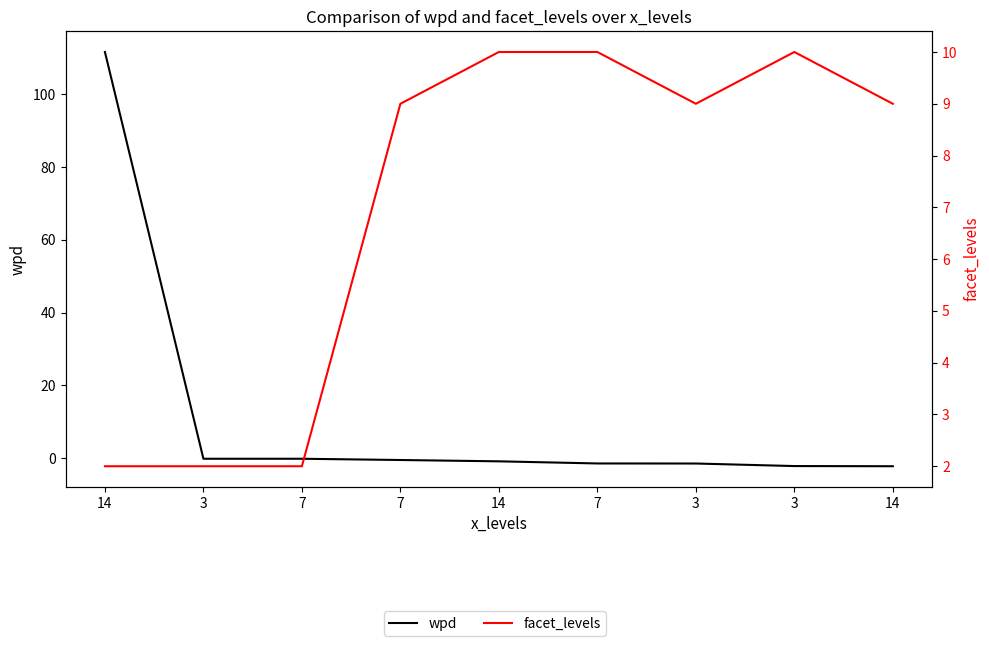

Is this an area chart (filled region under the line)?

No